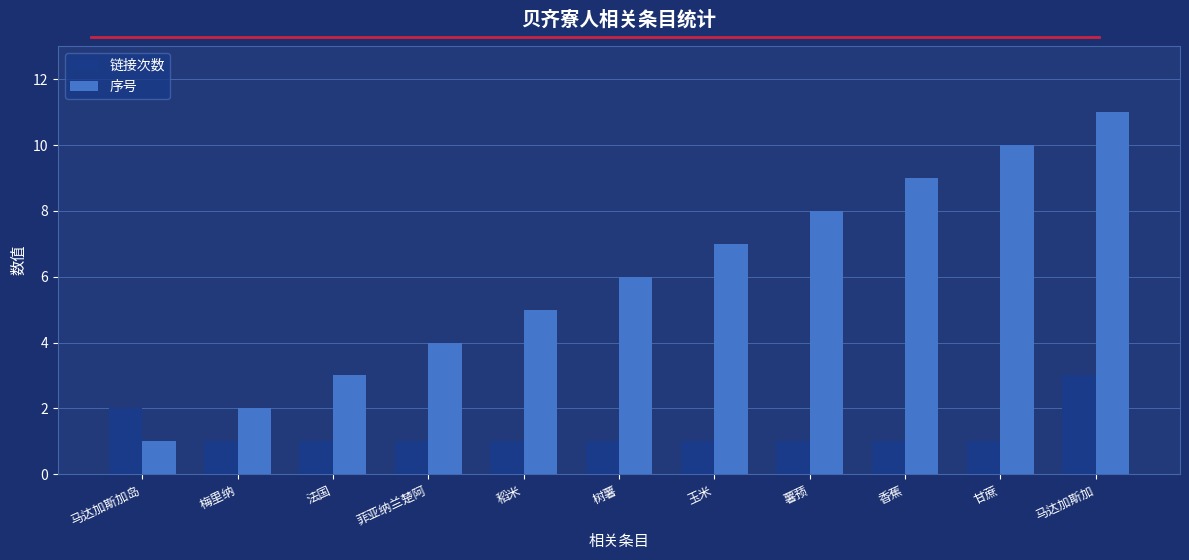

What is the average value of the 序号 series?

6